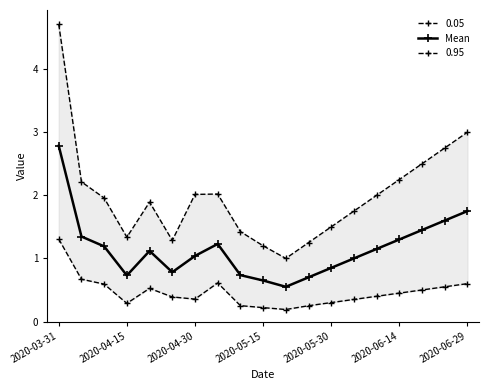

How many lines are shown in the chart?

1